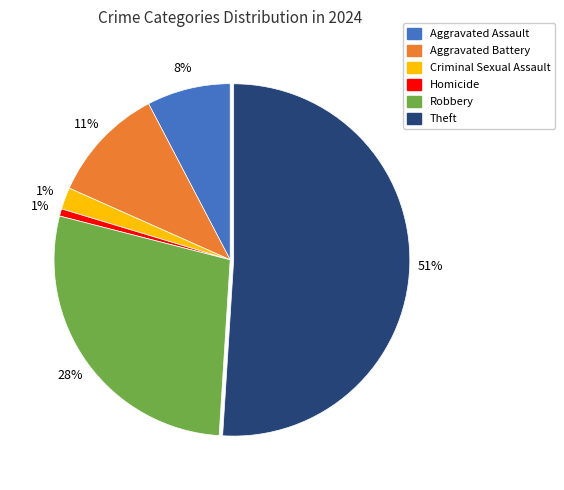

To the nearest percent, what percentage of the pie is Homicide?

1%